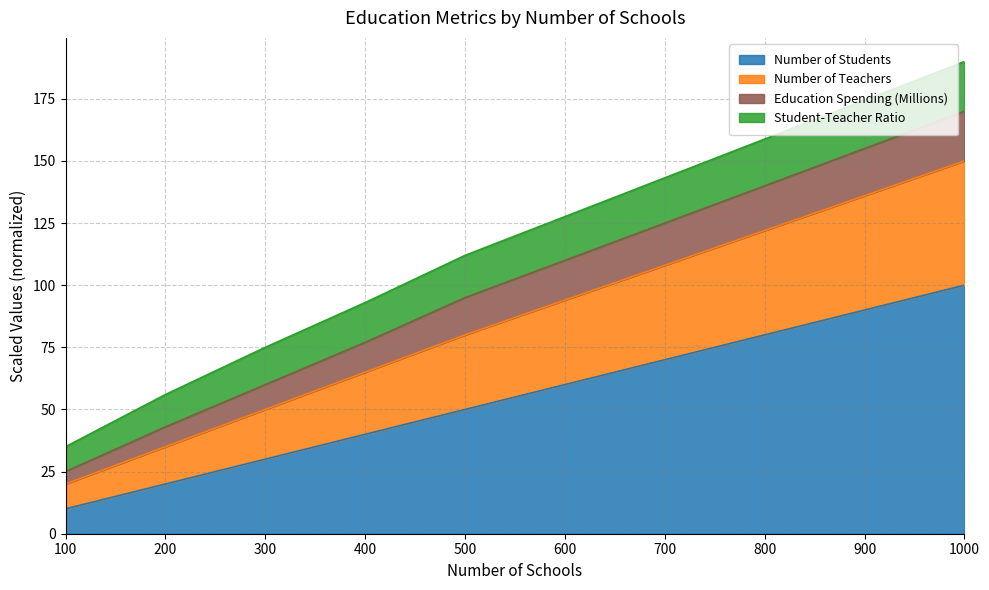

Where is Number of Students nearest to the value 55?

500